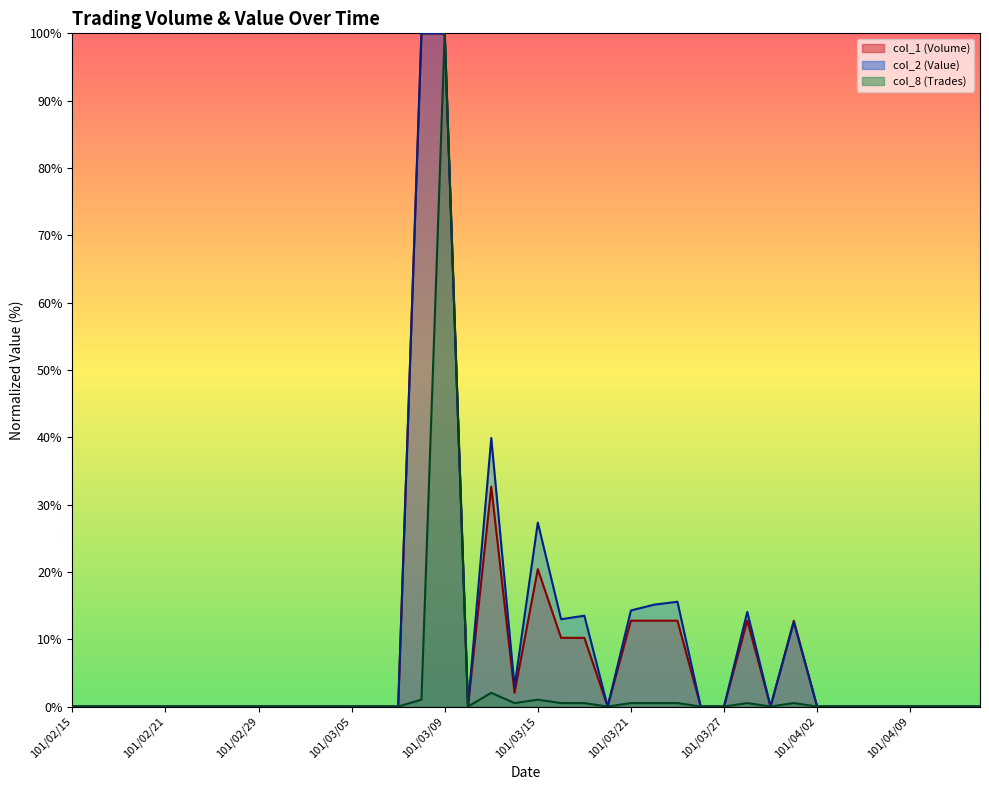

How many interior local peaks does the col_2 (Value) series have?

6